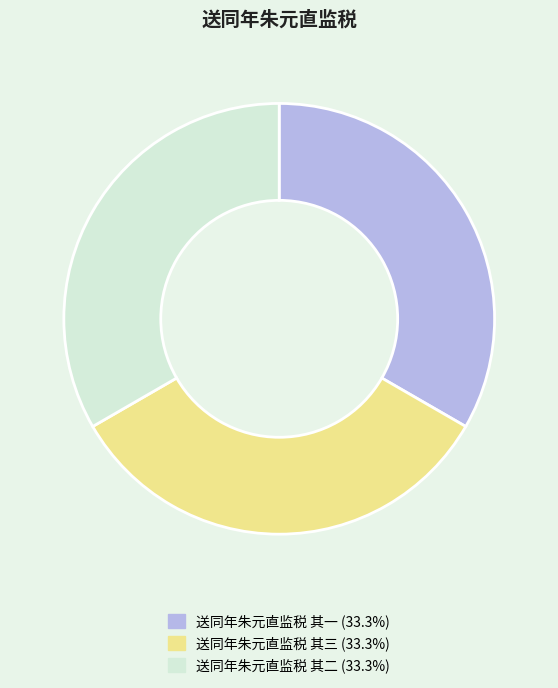

What is the ratio of the value at 送同年朱元直监税 其三 to the value at 送同年朱元直监税 其一?

1.0